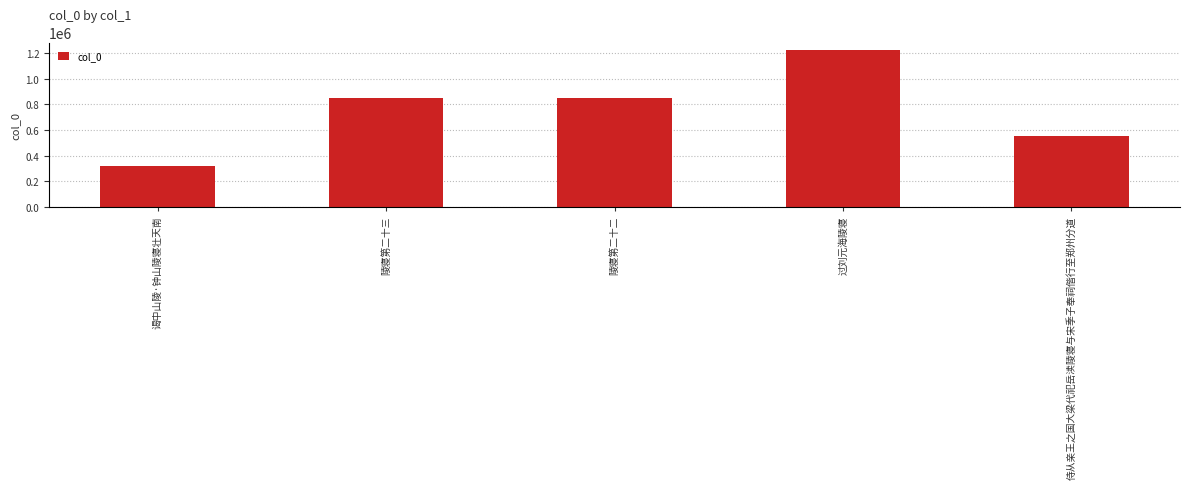

Which category has the lowest value across all series?

谒中山陵·钟山陵寝壮天南